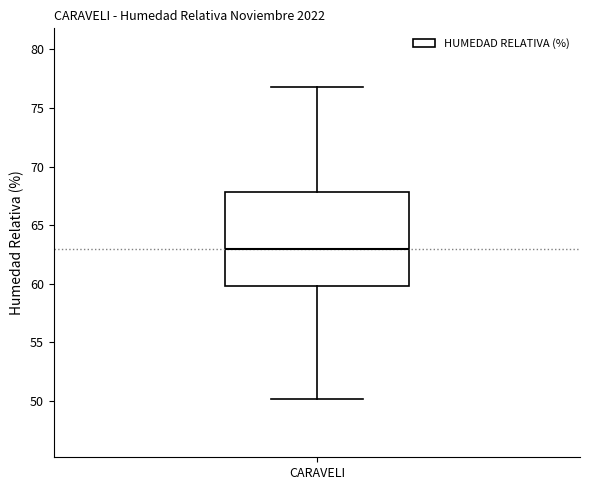

Where is the lower edge of the box for CARAVELI on the y-axis? The values are not printed on the chart, so give them approximately, as read against the axis.

60